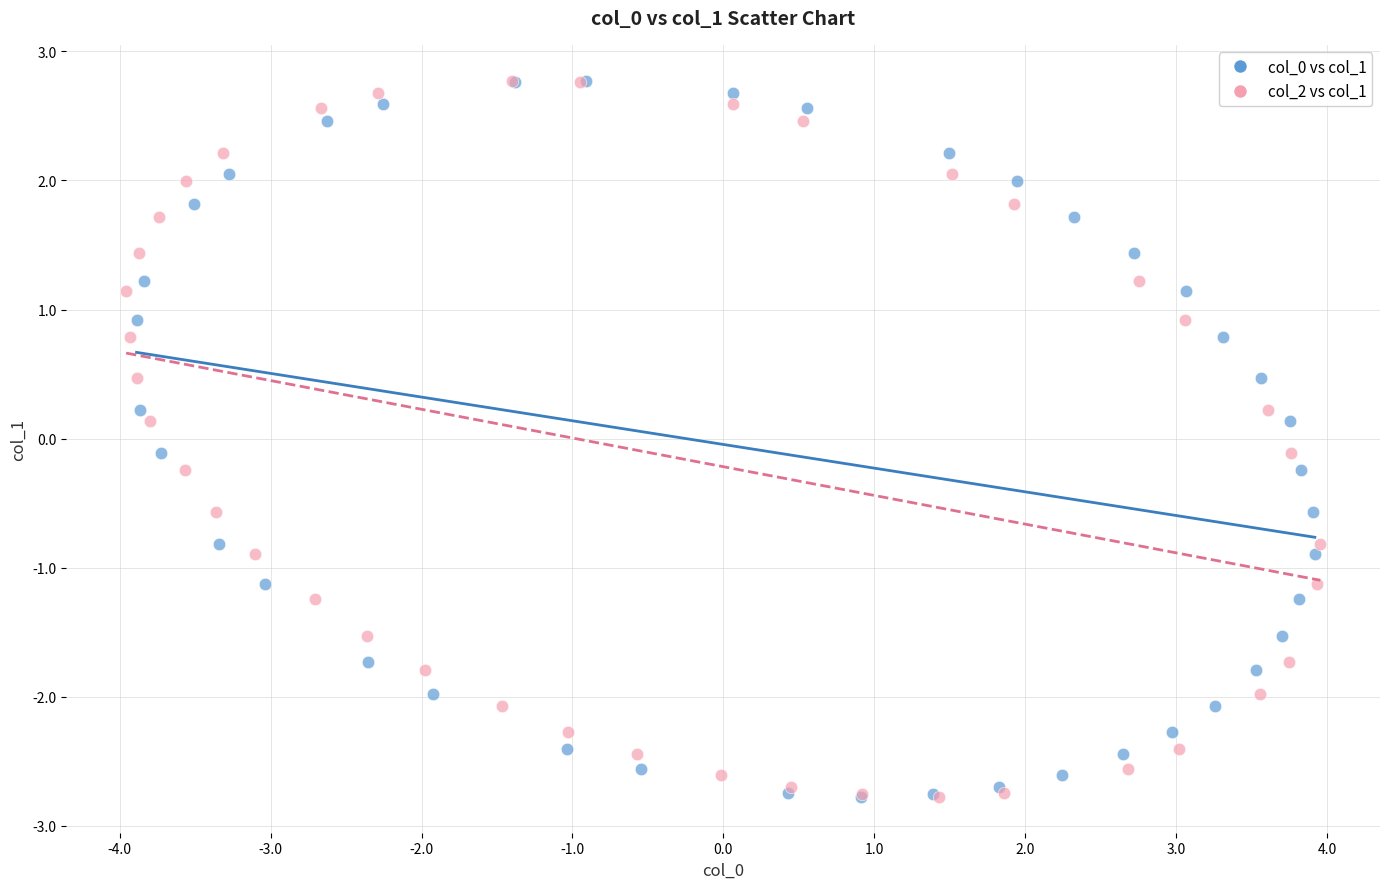

What are all the series names shown in the legend?

col_0 vs col_1, col_2 vs col_1